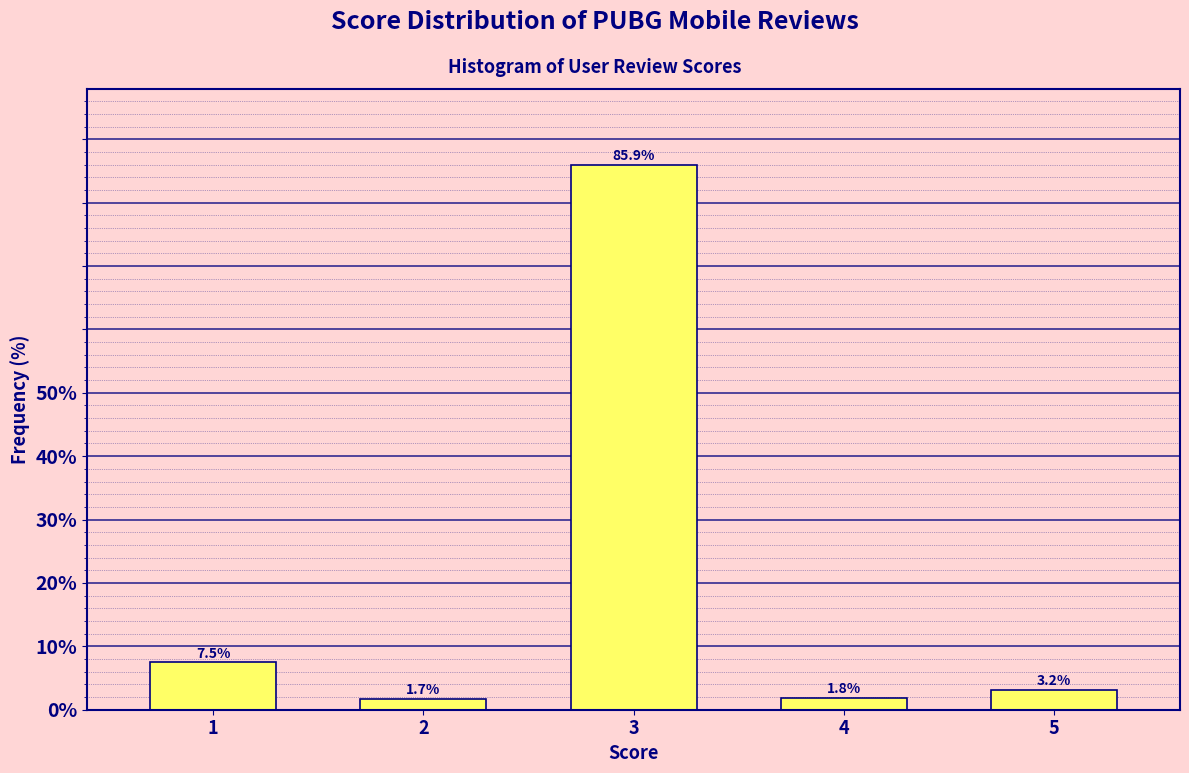

Reading right to left, transcribe all the data shown in this chart.

5=3.2	4=1.8	3=85.9	2=1.7	1=7.5